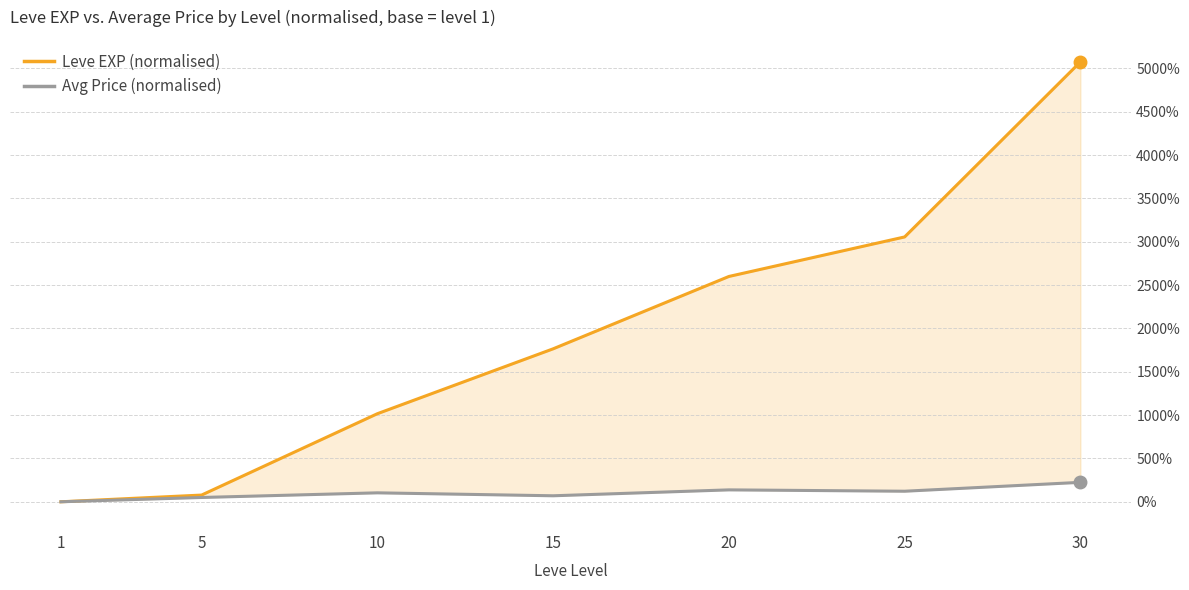

True or false: Leve EXP (normalised) and Avg Price (normalised) cross at least once.

False